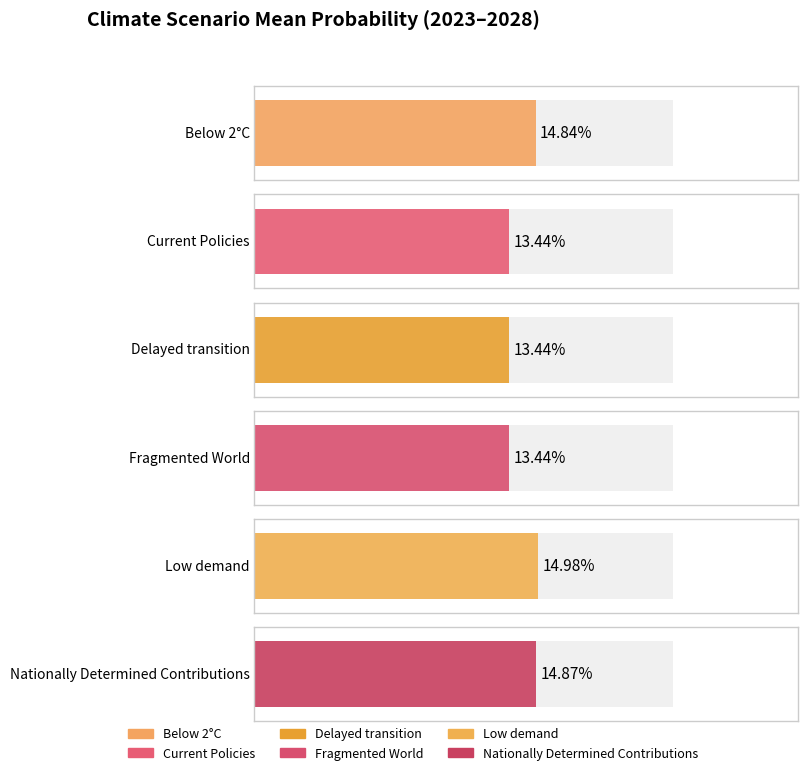

At 2028, list the series in order from largest to smallest.

Low demand, Nationally Determined Contributions, Below 2°C, Delayed transition, Current Policies, Fragmented World